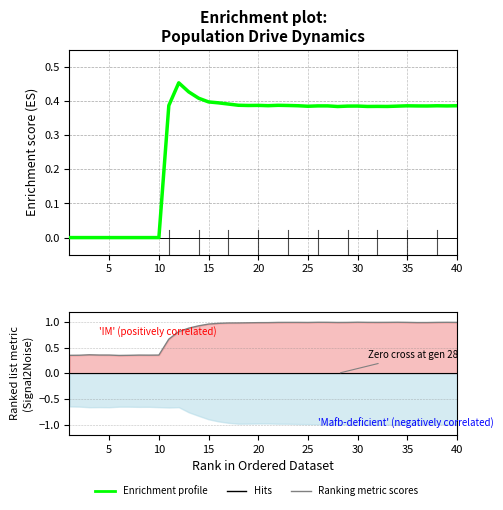

Is it true that Enrichment profile equals 0.6 at 13?

False